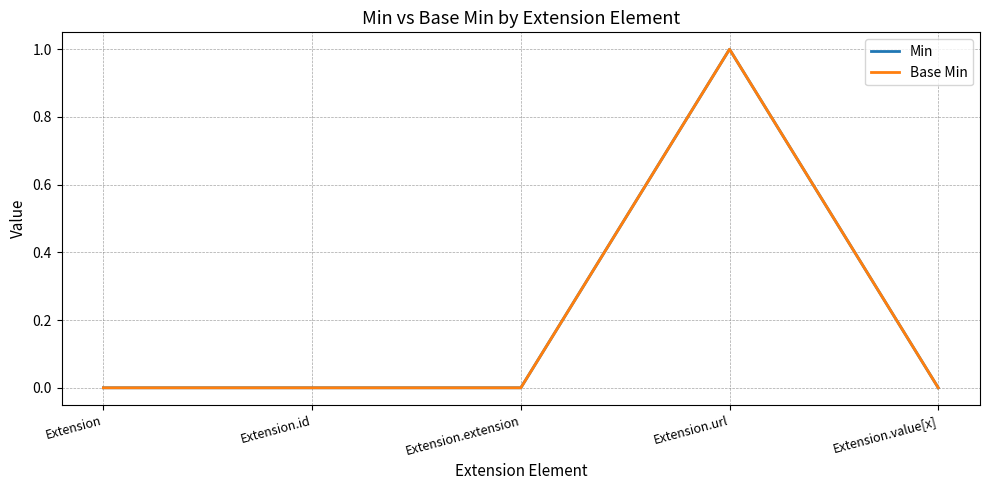

At Extension.id, list the series in order from largest to smallest.

Min, Base Min